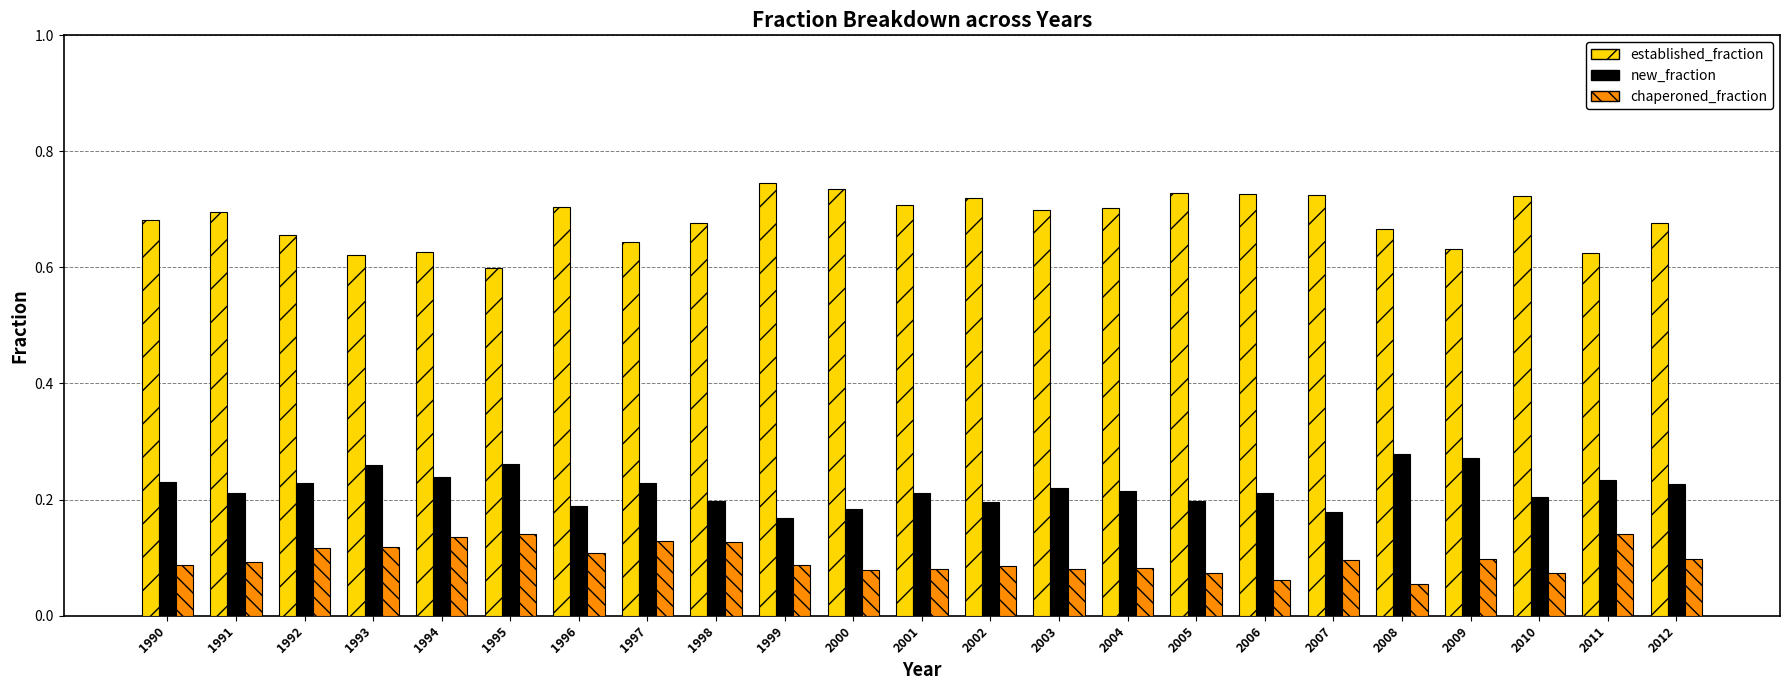

What is the sum of all chaperoned_fraction values?

2.2